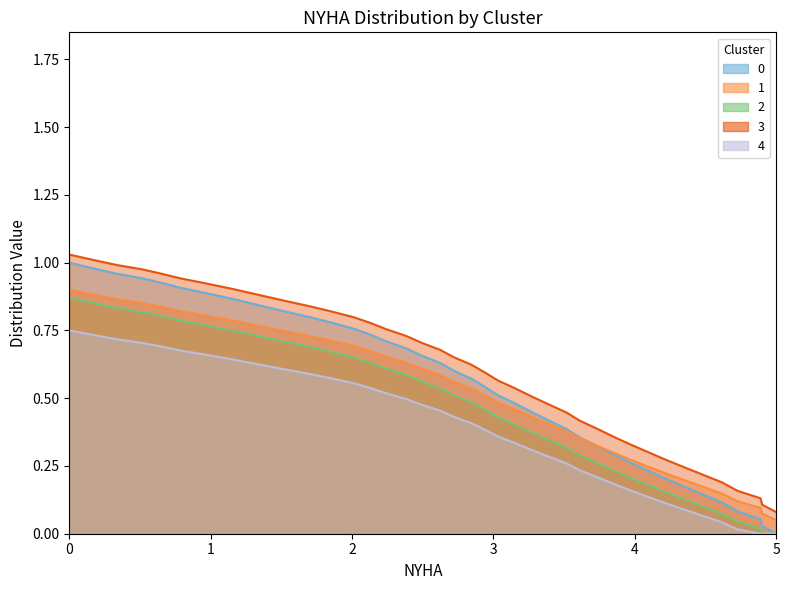

How many lines are shown in the chart?

5